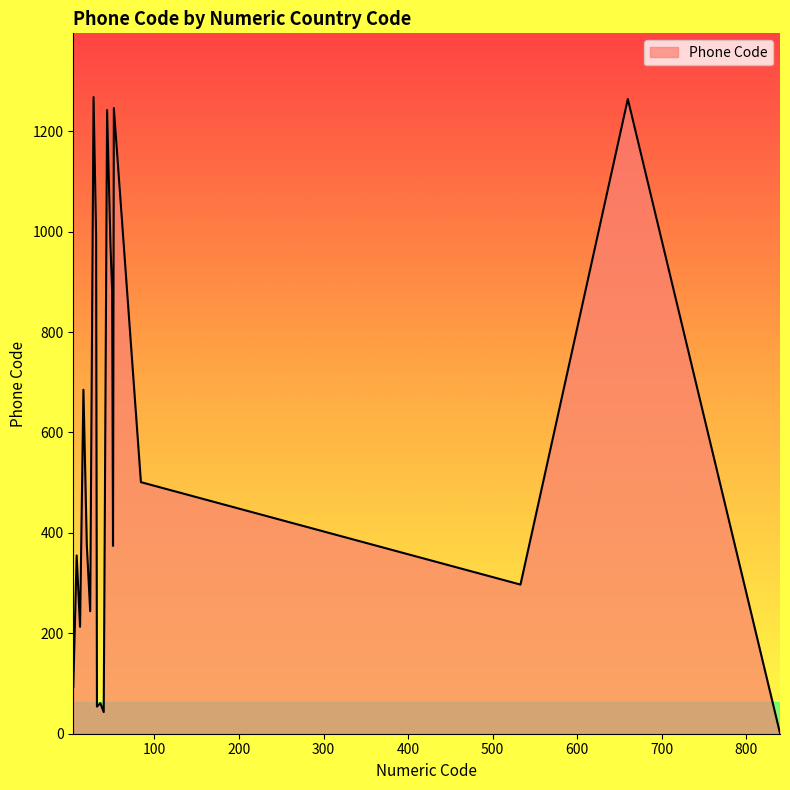

What is the difference between the maximum and minimum values?

1267